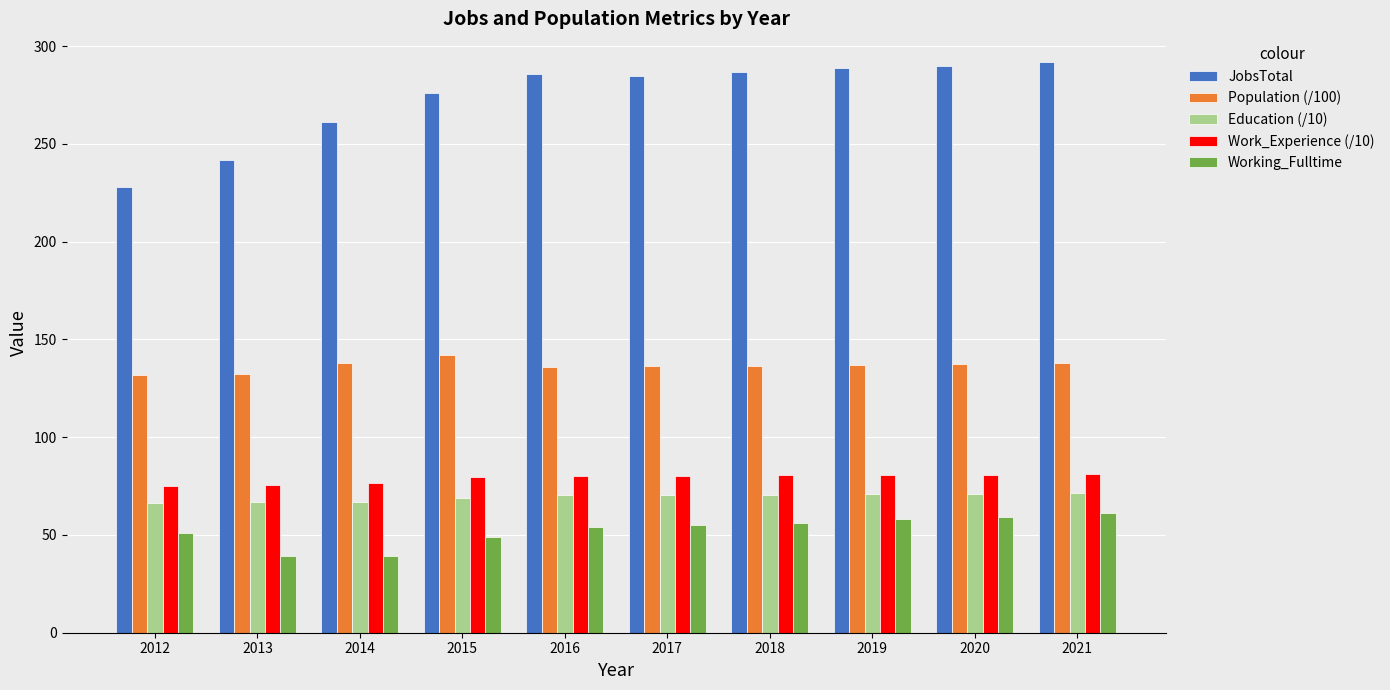

How many bars are there in each group?

5